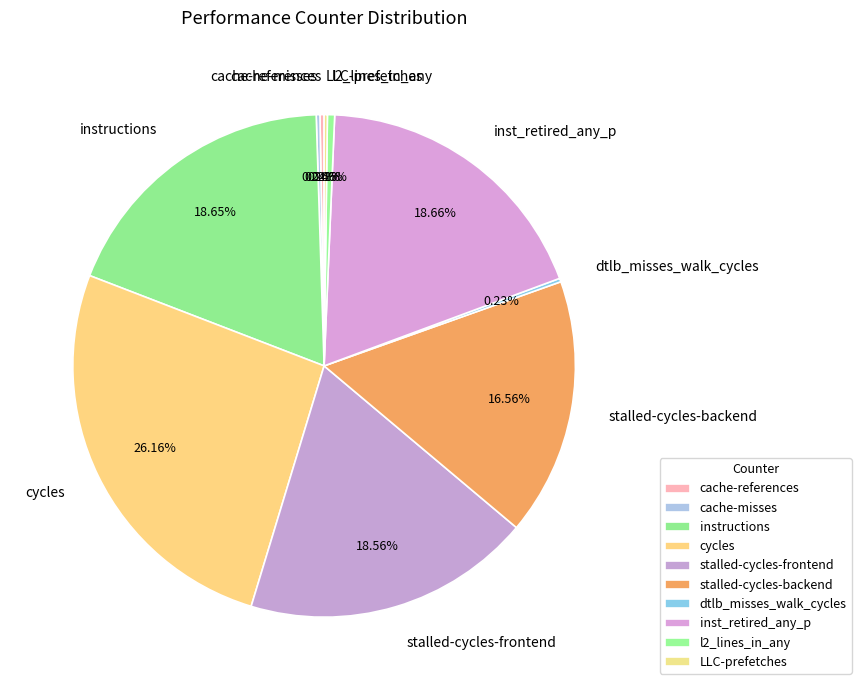

Approximately how many times larger is the value at cycles compared to inst_retired_any_p?

1.4